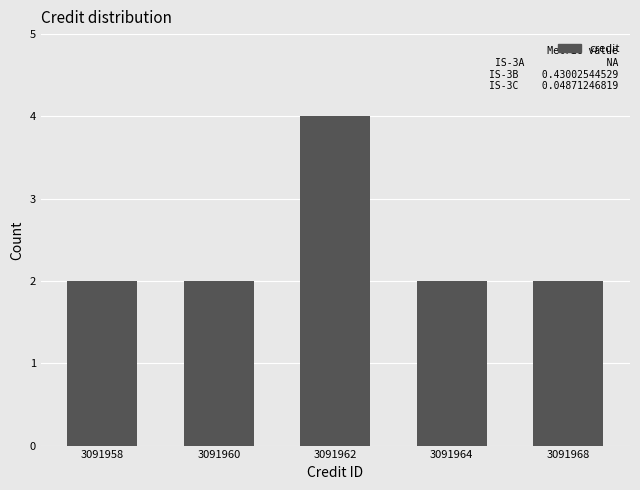

What is the maximum value shown in the chart?

4